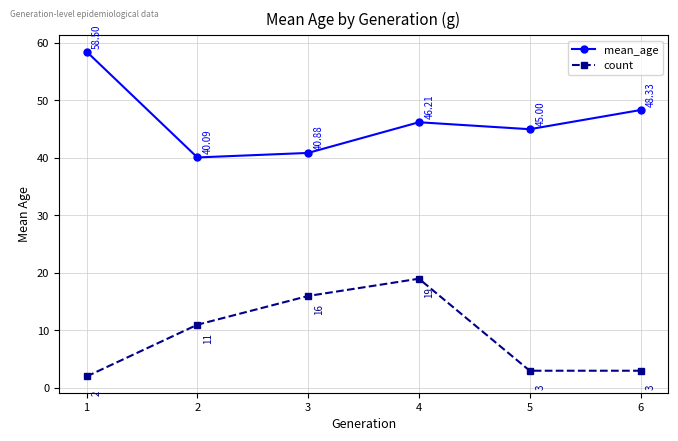

What is the sum of all mean_age values?

279.0